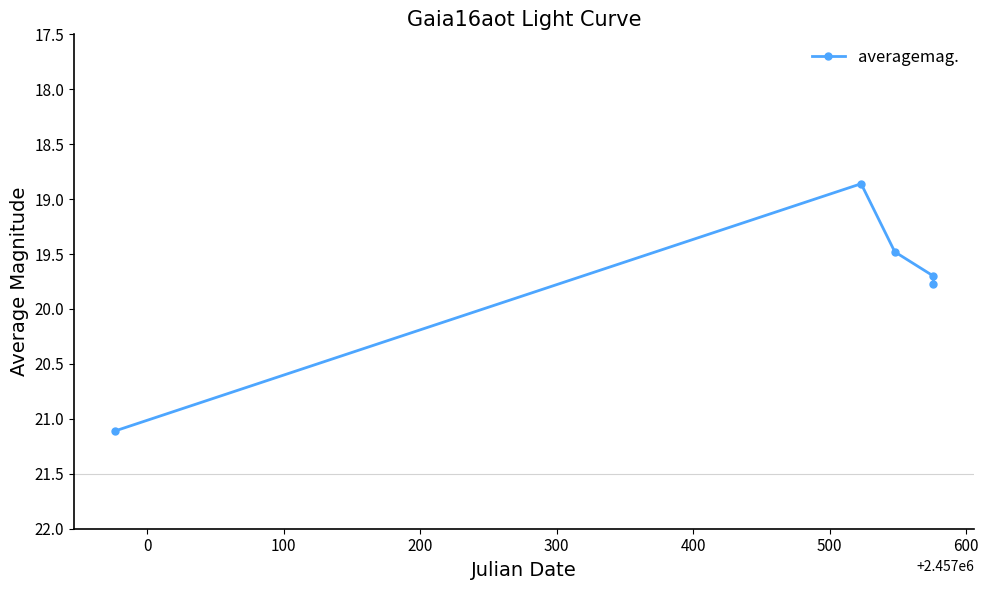

Is this an area chart (filled region under the line)?

No